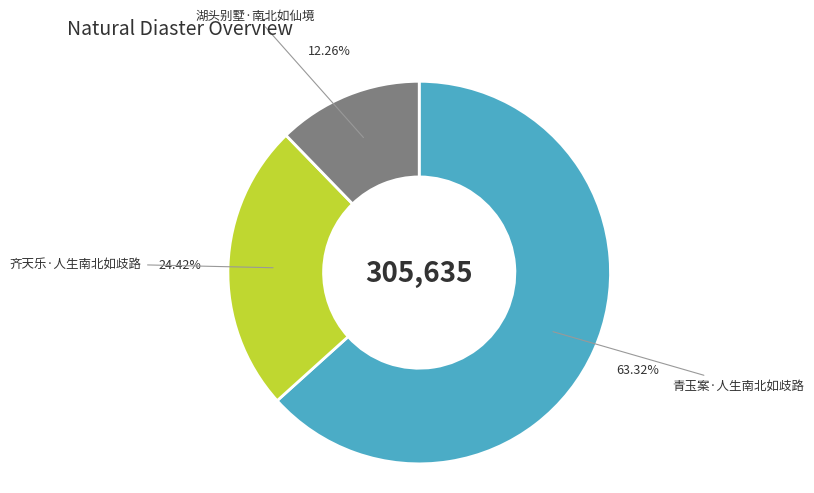

What percentage do 齐天乐·人生南北如歧路 and 青玉案·人生南北如歧路 together represent?

87.7%